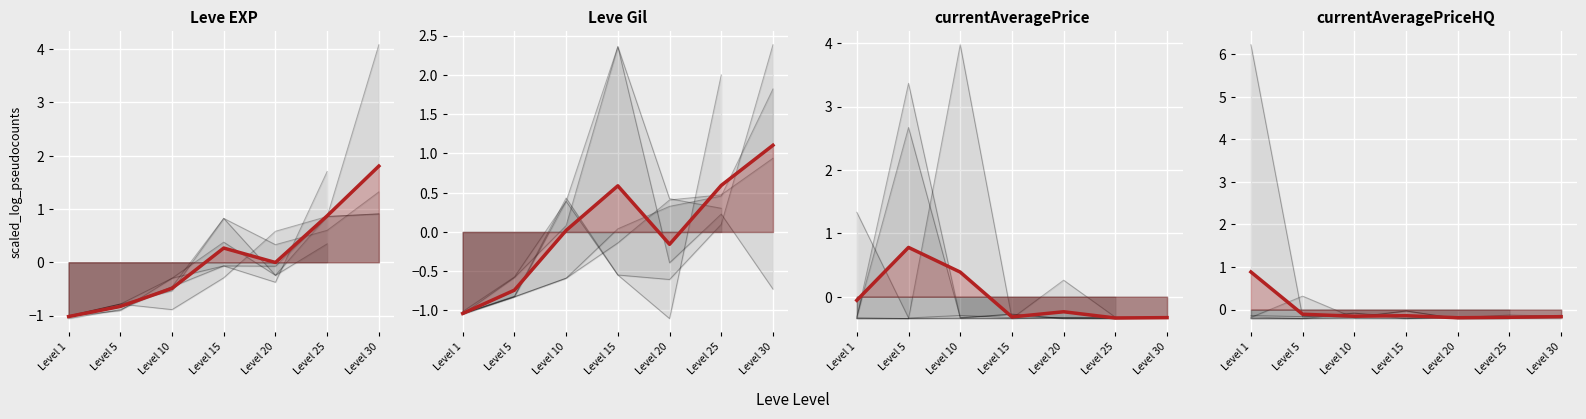

At which label does the data first exceed 0?

Level 1